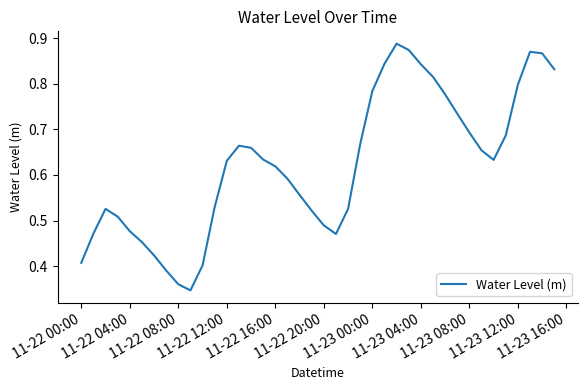

What is the smallest value displayed?

0.3